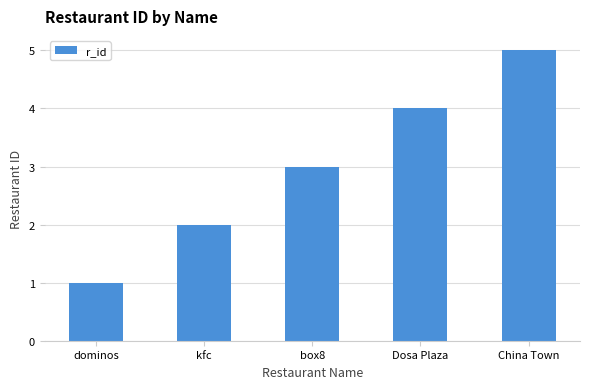

What is the average value?

3